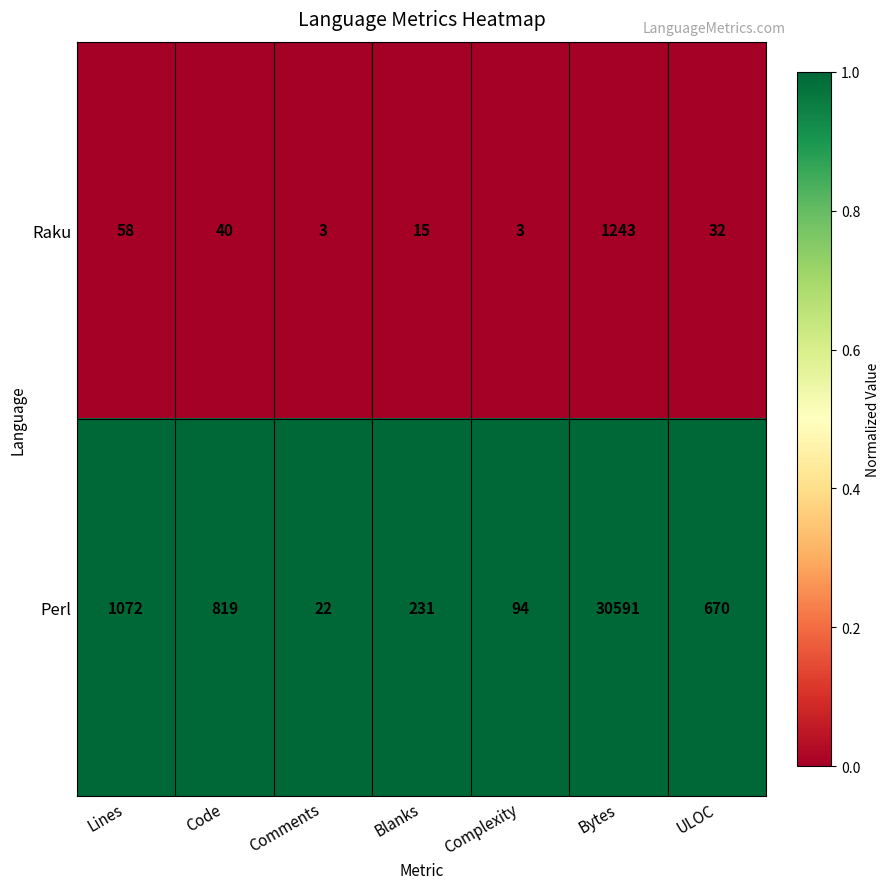

At which category is the sum across all series the highest?

Bytes